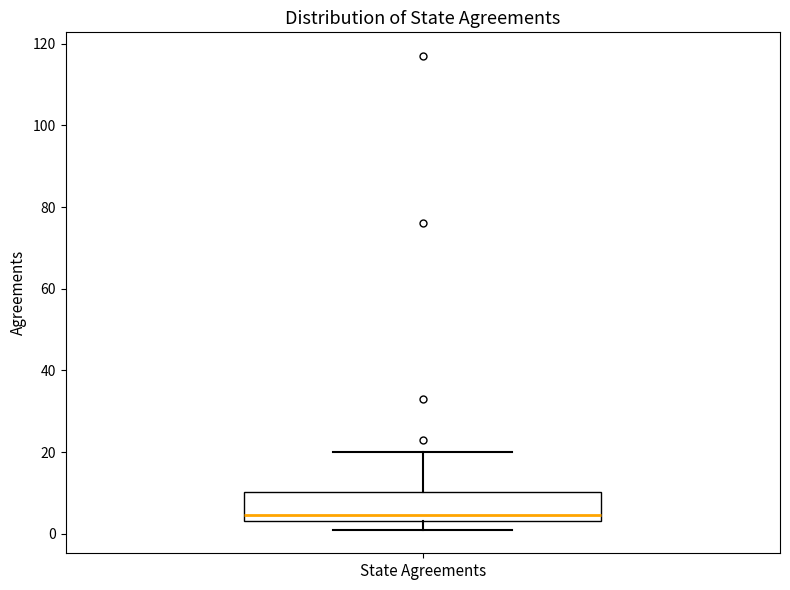

Read this box plot against the y-axis: the position of the median line, the range covered by the box, and the ends of both whiskers. The values are not printed on the chart, so give them approximately, as read against the axis.

median 4 (just above the box's lower edge), box 4 to 10, whiskers 2 to 20